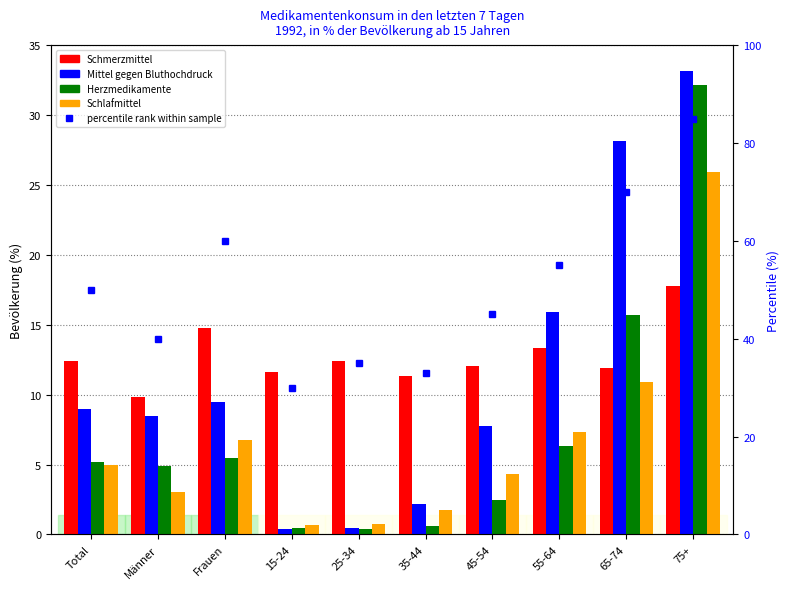

What is the average value of the Mittel gegen Bluthochdruck series?

11.5